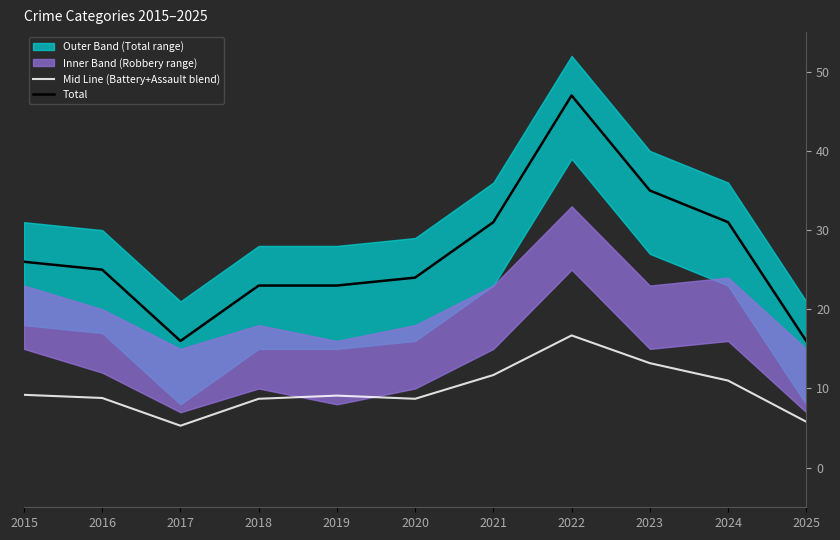

What is the difference between the Total values at 2020 and 2025?

8.0